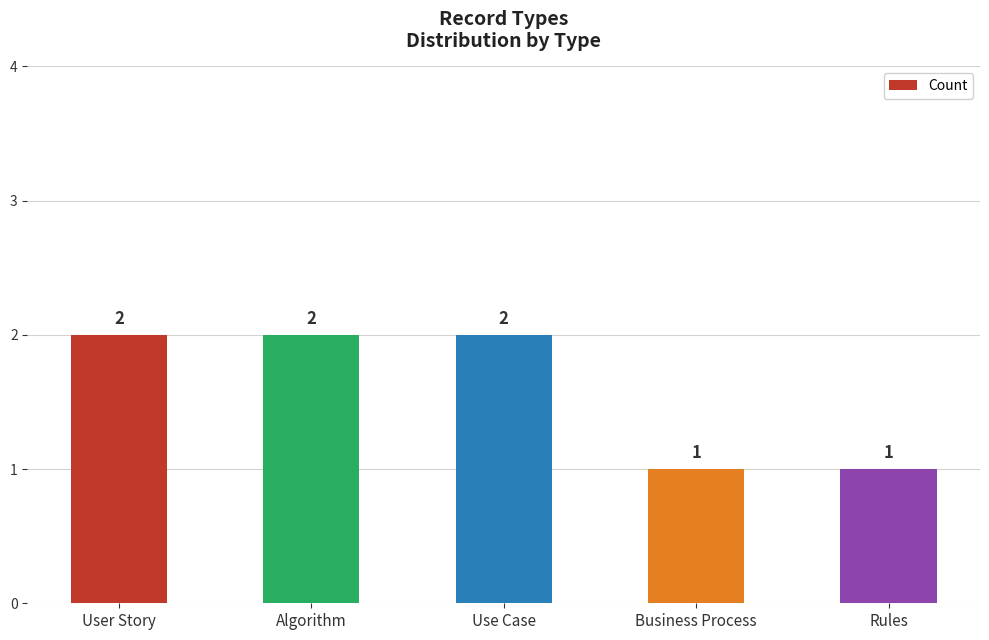

Reading right to left, extract all data points from this chart.

1	1	2	2	2